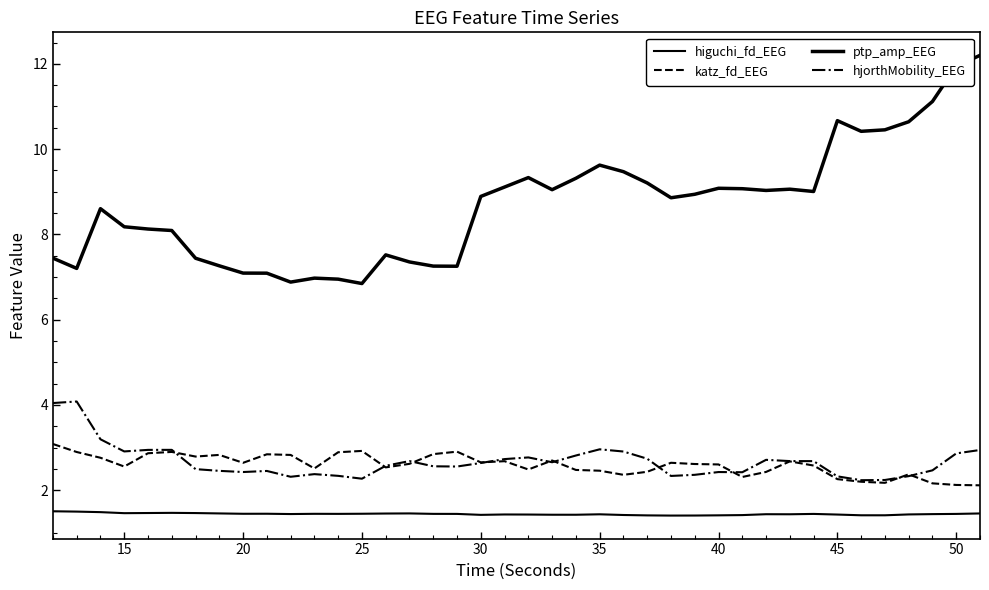

How many lines are shown in the chart?

4